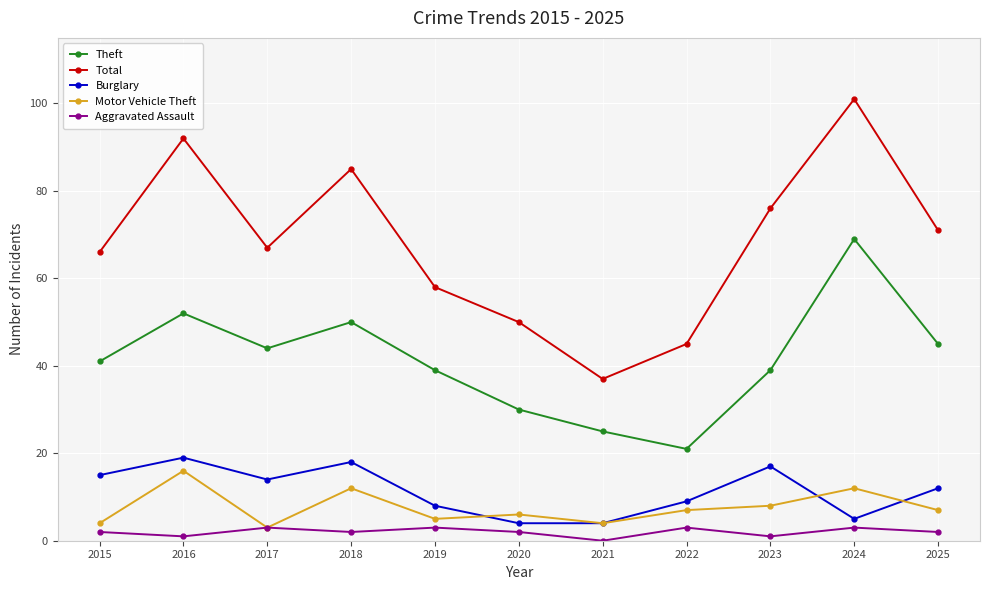

Does the chart have visible grid lines?

Yes